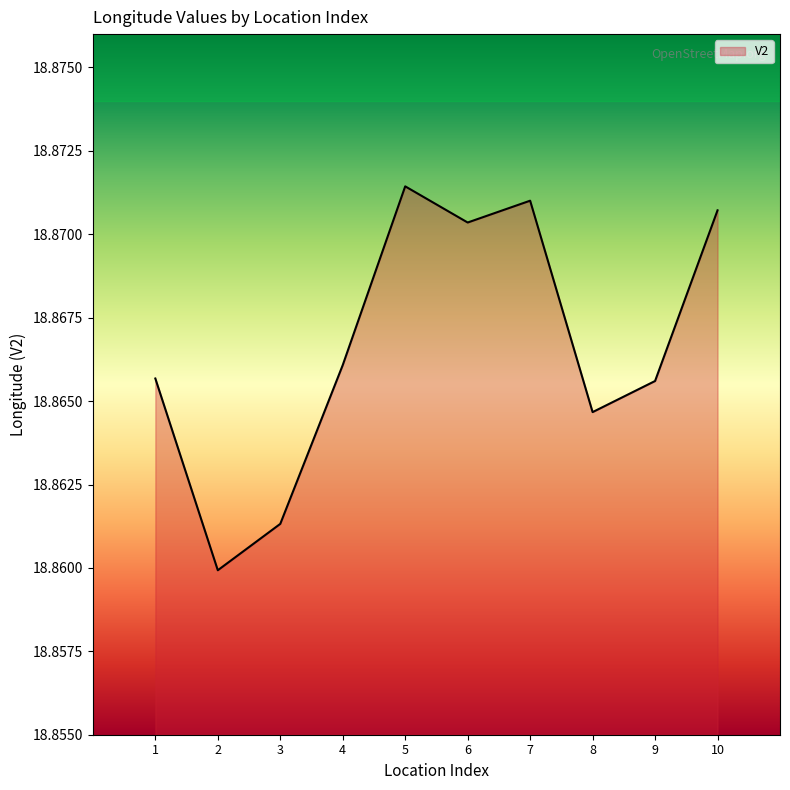

The value at 4 is 31.6. True or false?

False